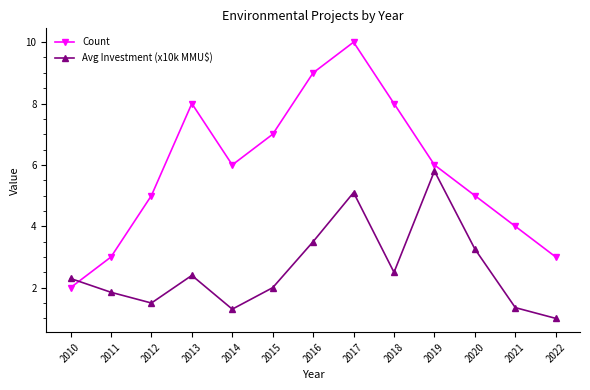

Which series ends up on top after the final intersection of Avg Investment (x10k MMU$) and Count?

Count